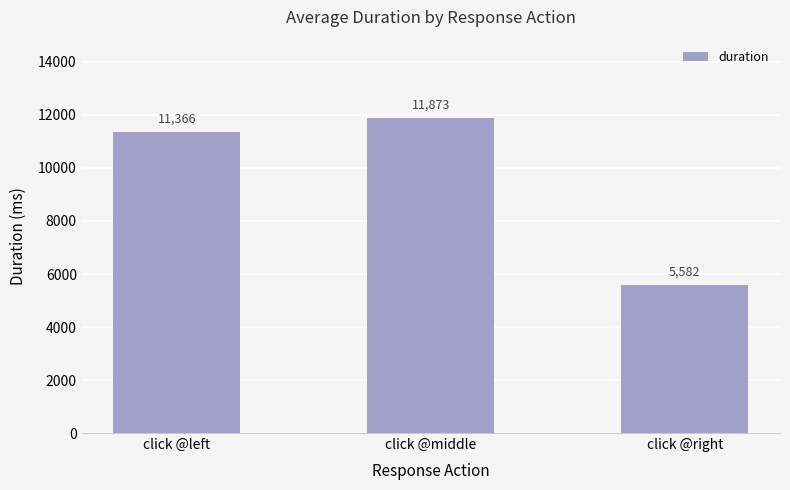

How many values are below 11365?

1